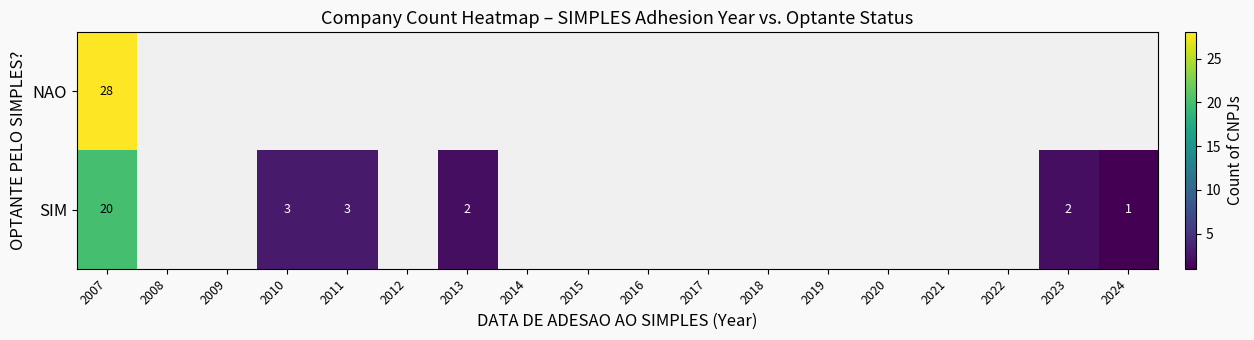

At which category is the sum across all series the highest?

2007